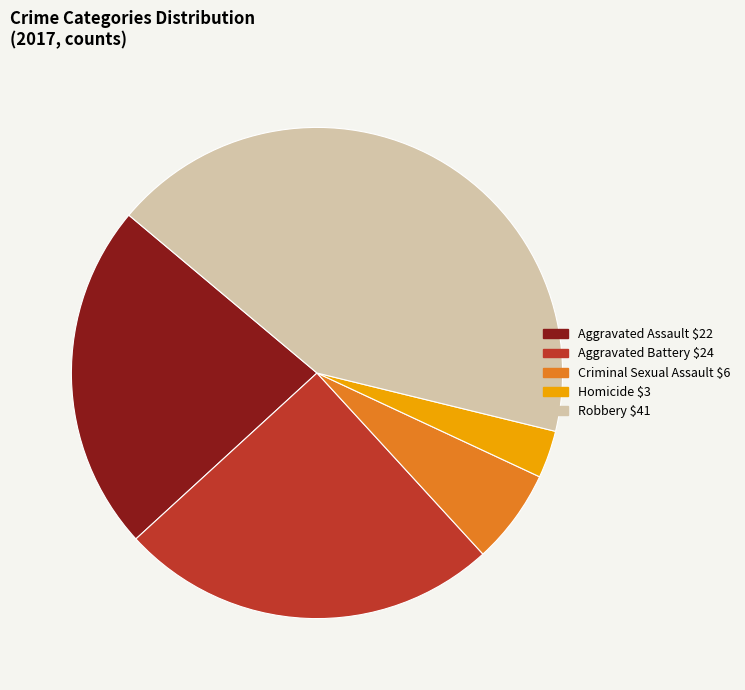

Does any single category account for the majority?

No